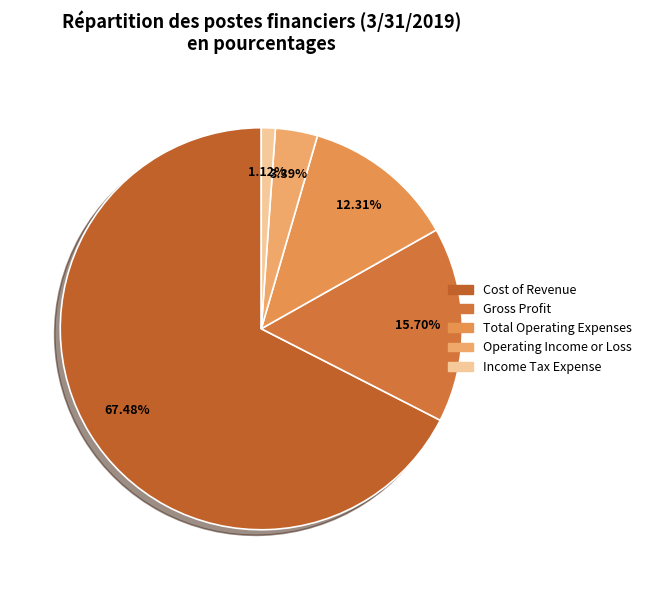

Rank the categories by value from lowest to highest.

Income Tax Expense, Operating Income or Loss, Total Operating Expenses, Gross Profit, Cost of Revenue